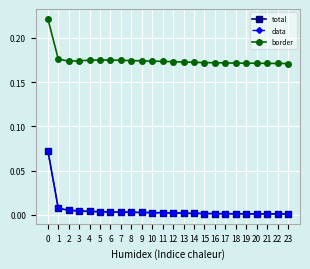

At how many categories does at least one series exceed 0?

24